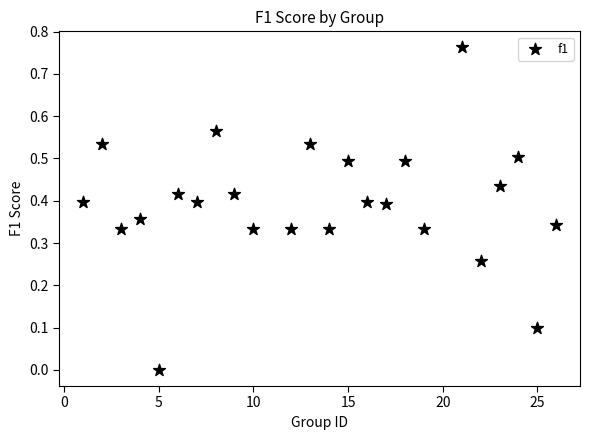

What is the range of X values (max minus min)?

25.0